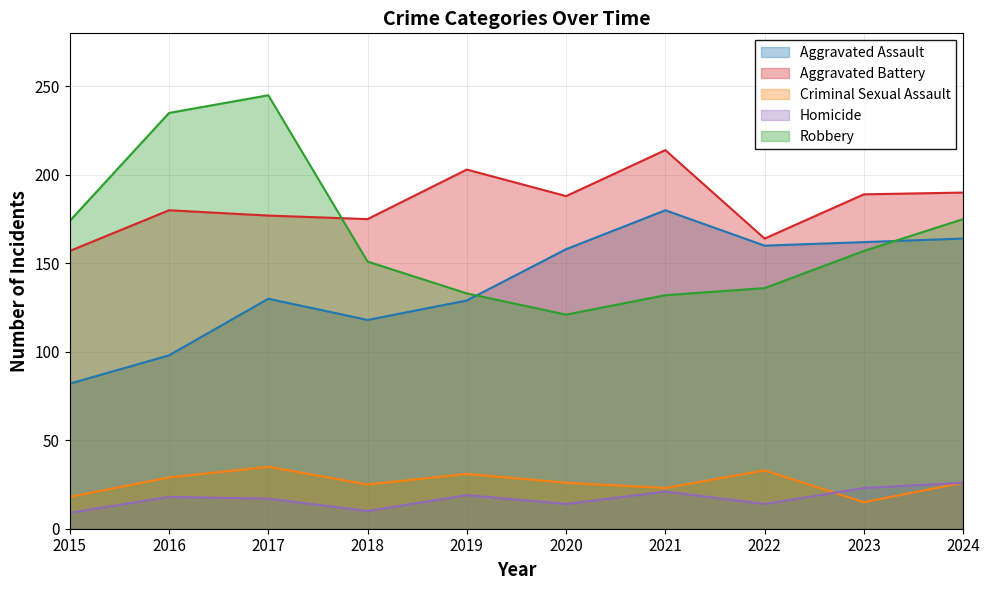

What is the average value of the Criminal Sexual Assault series?

26